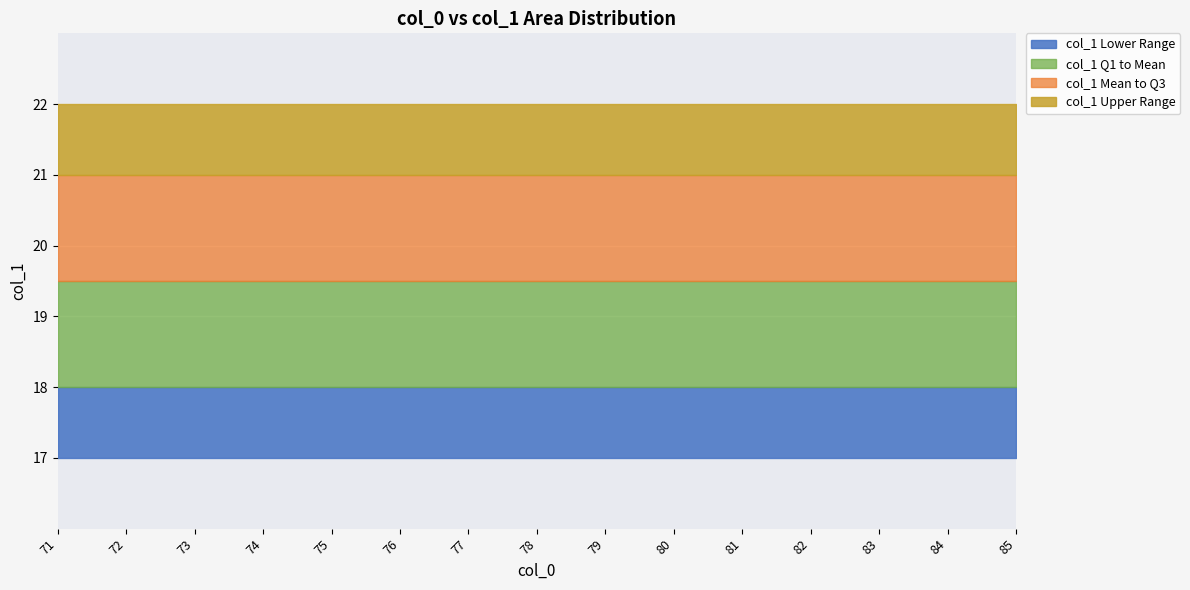

Which category has the lowest value across all series?

71